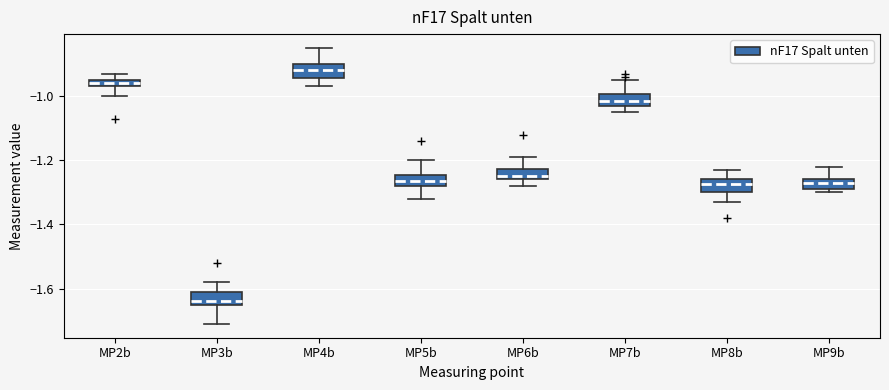

Which box has the highest median line?

MP4b